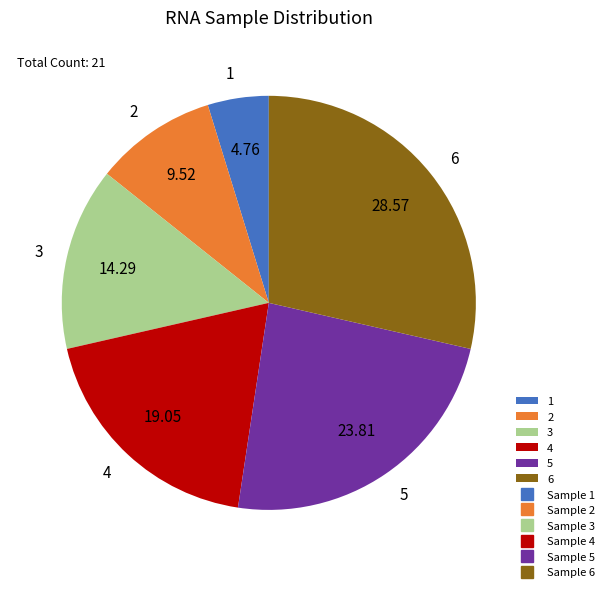

Is there any slice that represents more than half of the pie?

No